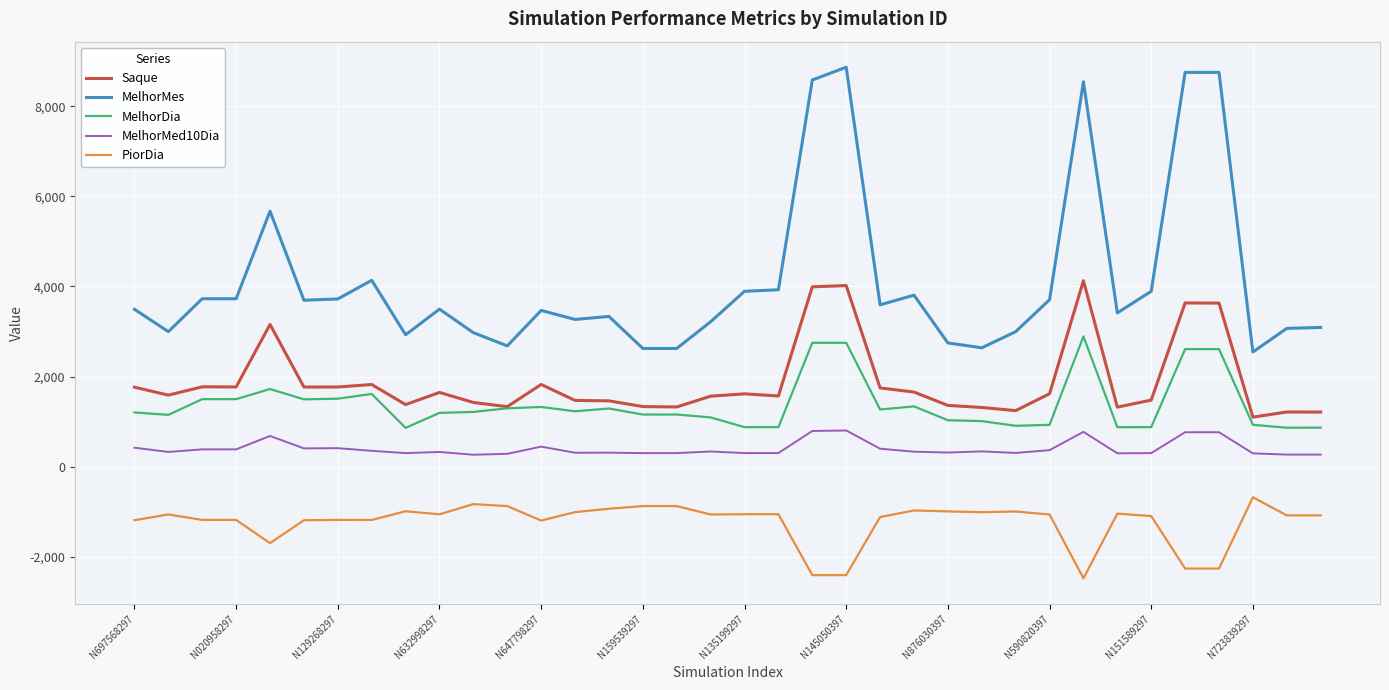

What is the highest value of the PiorDia series?

-683